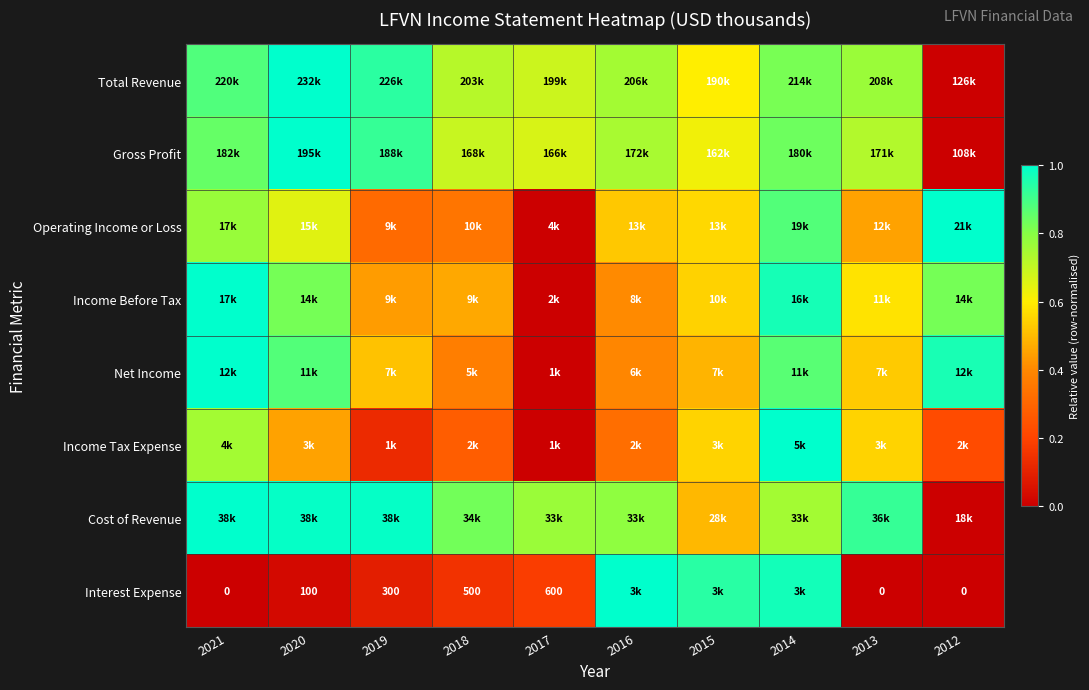

At which category is the sum across all series the highest?

2014